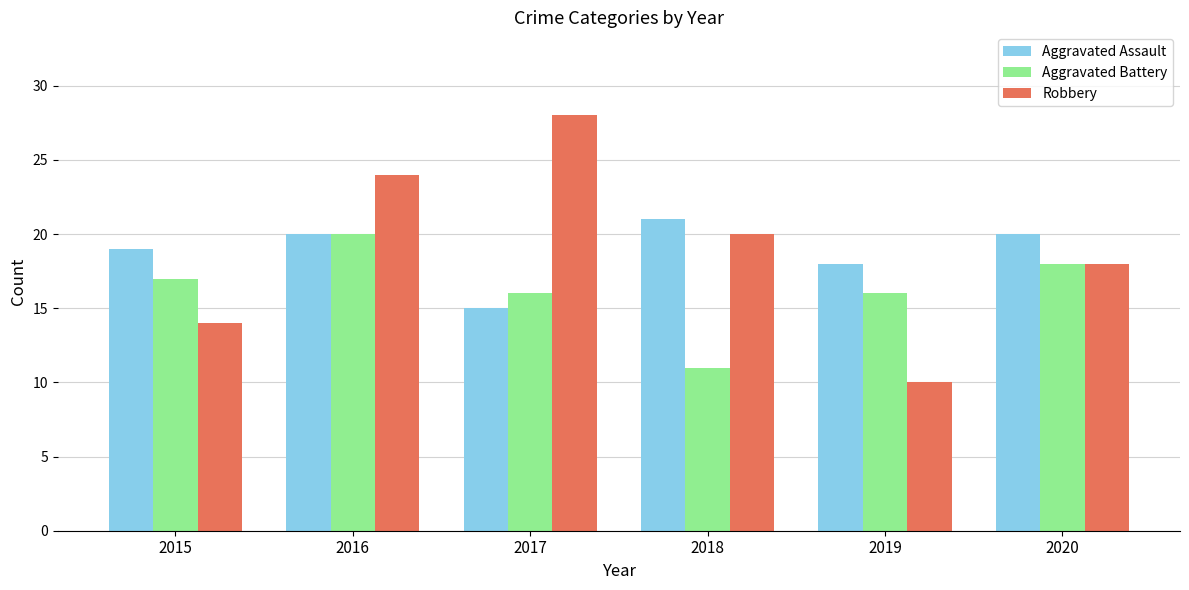

At which label does Aggravated Battery reach its peak?

2016